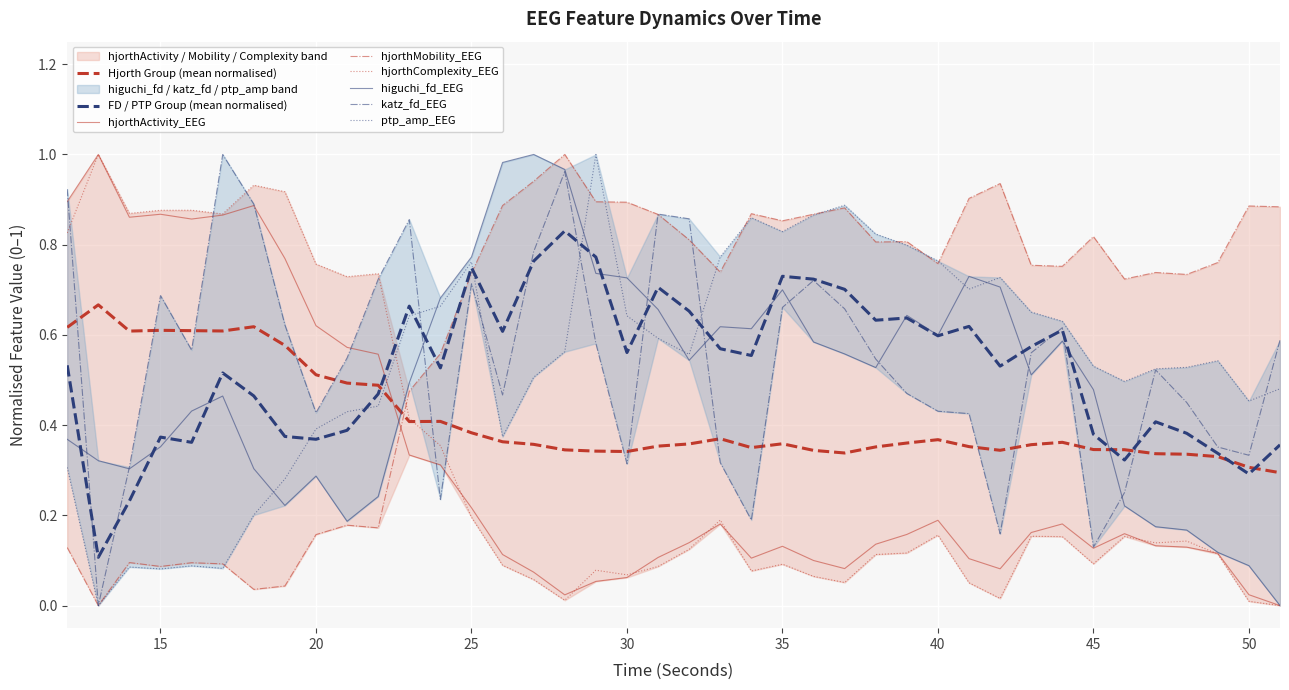

How many interior local valleys does the hjorthMobility_EEG series have?

11